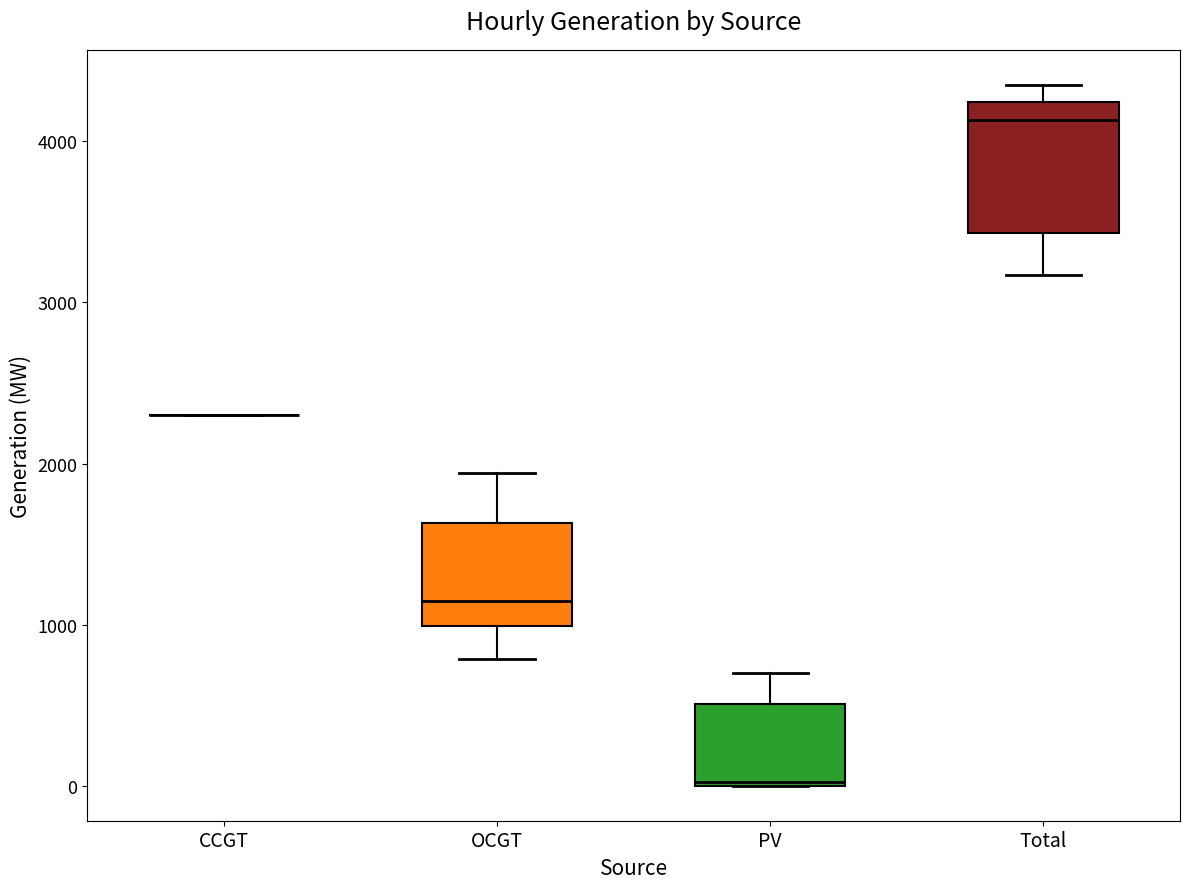

Reading left to right, read every box against the y-axis: the position of its median line, the range the box covers, and the ends of its whiskers. The values are not printed on the chart, so give them approximately, as read against the axis.

CCGT: box collapsed to a line at 2300, whiskers 2300 to 2300
OCGT: median 1100, box 1000 to 1600, whiskers 800 to 1900
PV: median 0, box 0 to 500, whiskers 0 to 700
Total: median 4100, box 3400 to 4200, whiskers 3200 to 4400